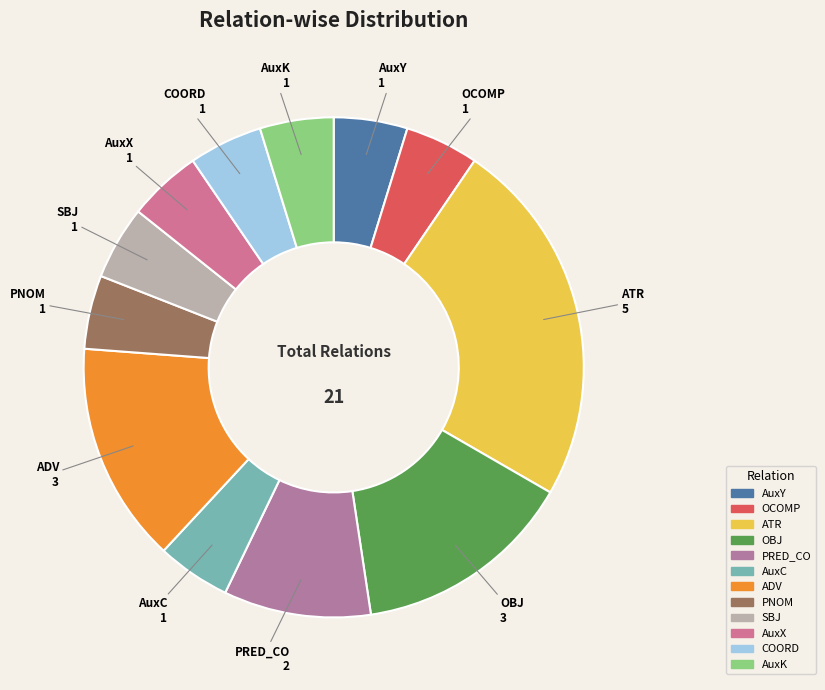

Does any single category account for the majority?

No